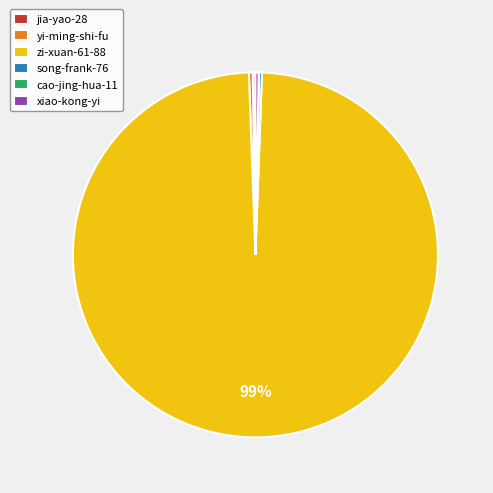

Which slice is the largest?

zi-xuan-61-88